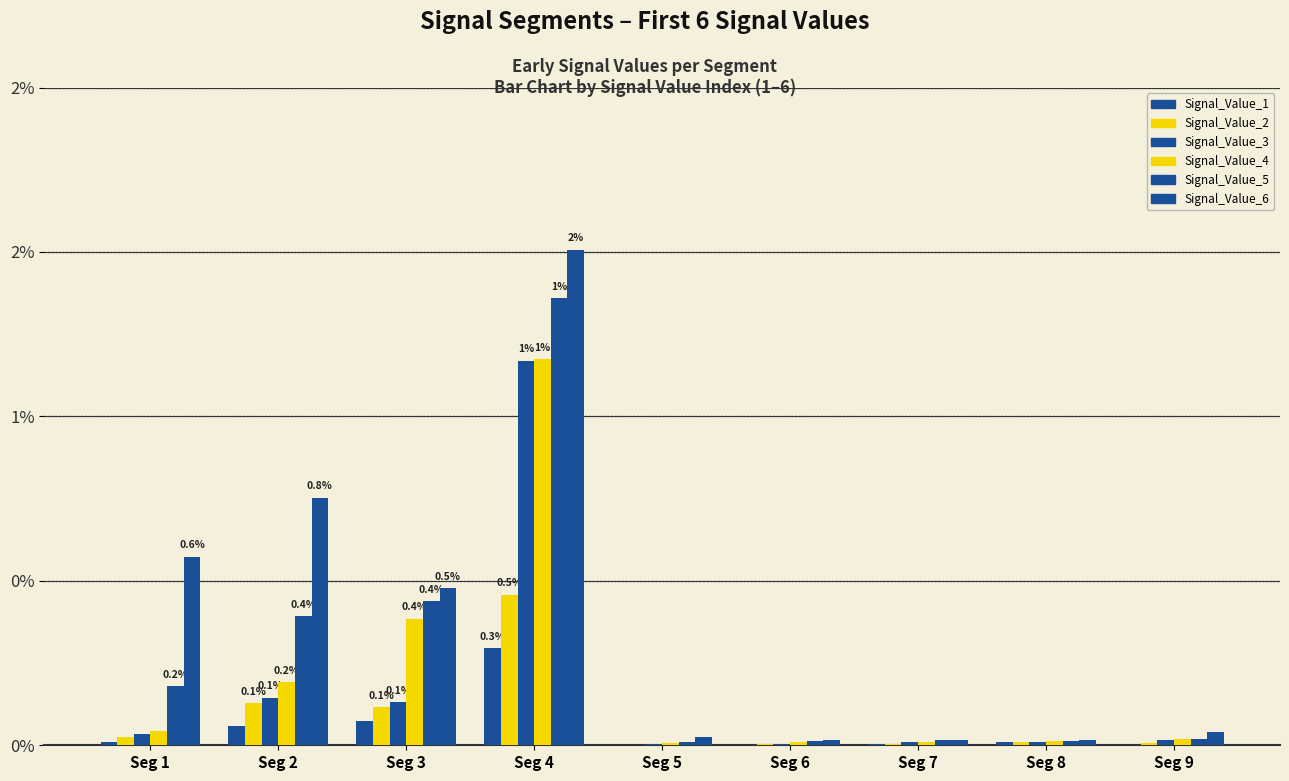

Rank the series at Seg 3 from lowest to highest value.

Signal_Value_1, Signal_Value_2, Signal_Value_3, Signal_Value_4, Signal_Value_5, Signal_Value_6